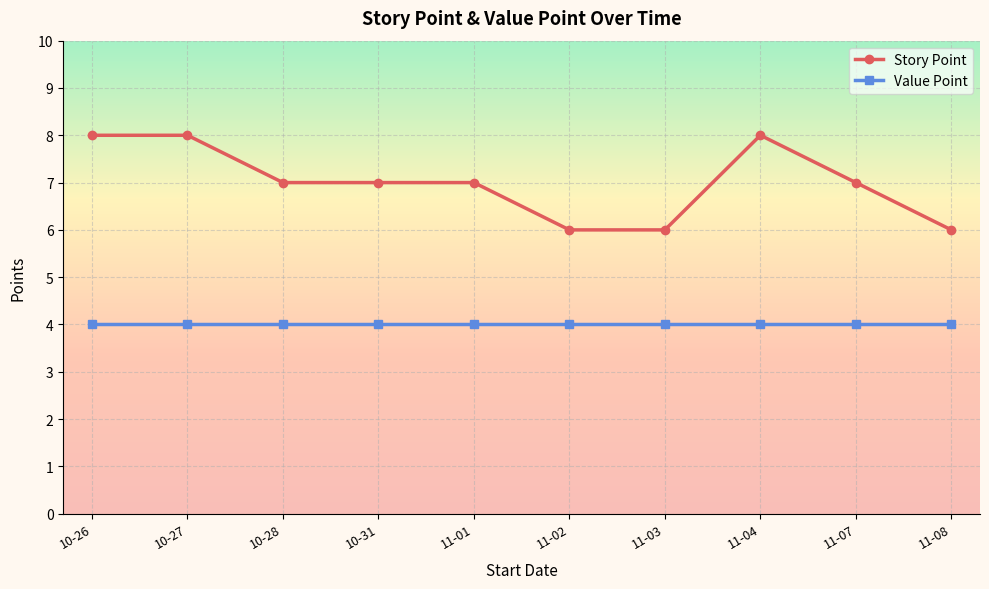

Reading right to left, what are all the values shown in this chart?

Story Point: 11-08=6	11-07=7	11-04=8	11-03=6	11-02=6	11-01=7	10-31=7	10-28=7	10-27=8	10-26=8
Value Point: 11-08=4	11-07=4	11-04=4	11-03=4	11-02=4	11-01=4	10-31=4	10-28=4	10-27=4	10-26=4